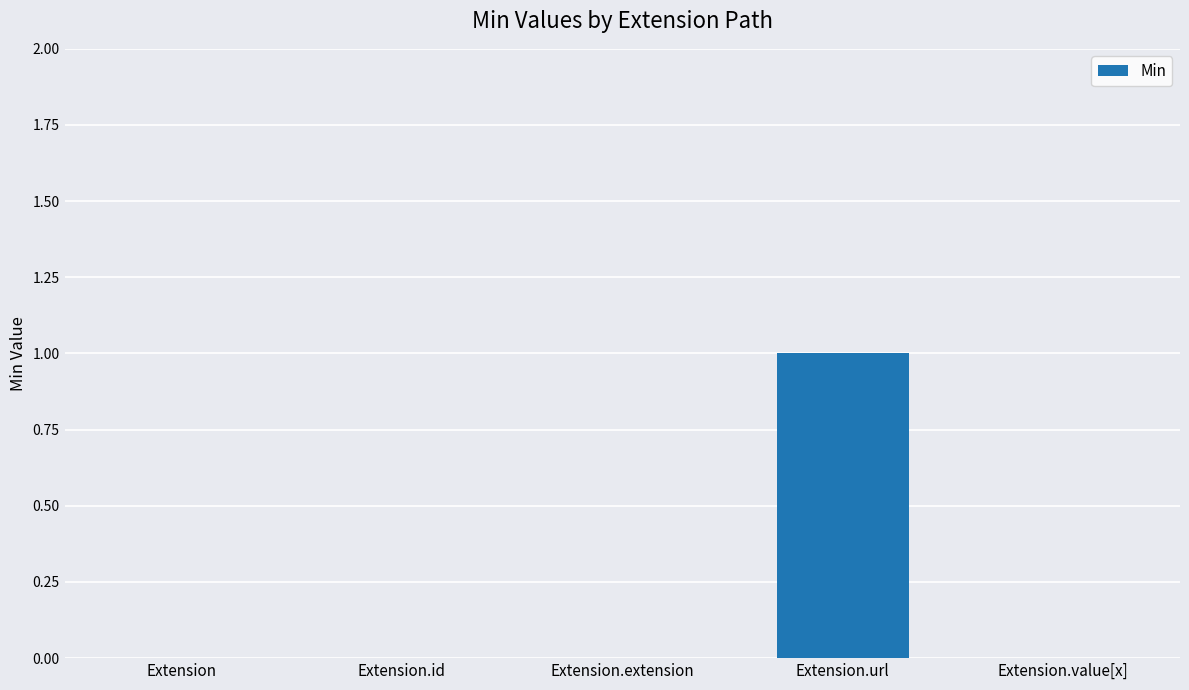

Which label corresponds to the largest value in the chart?

Extension.url